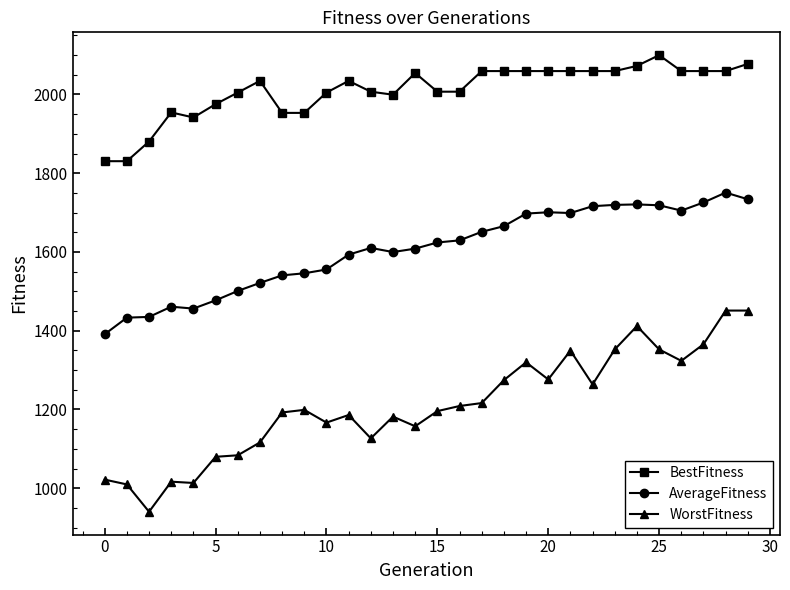

True or false: WorstFitness has more than 2 interior local peaks.

True